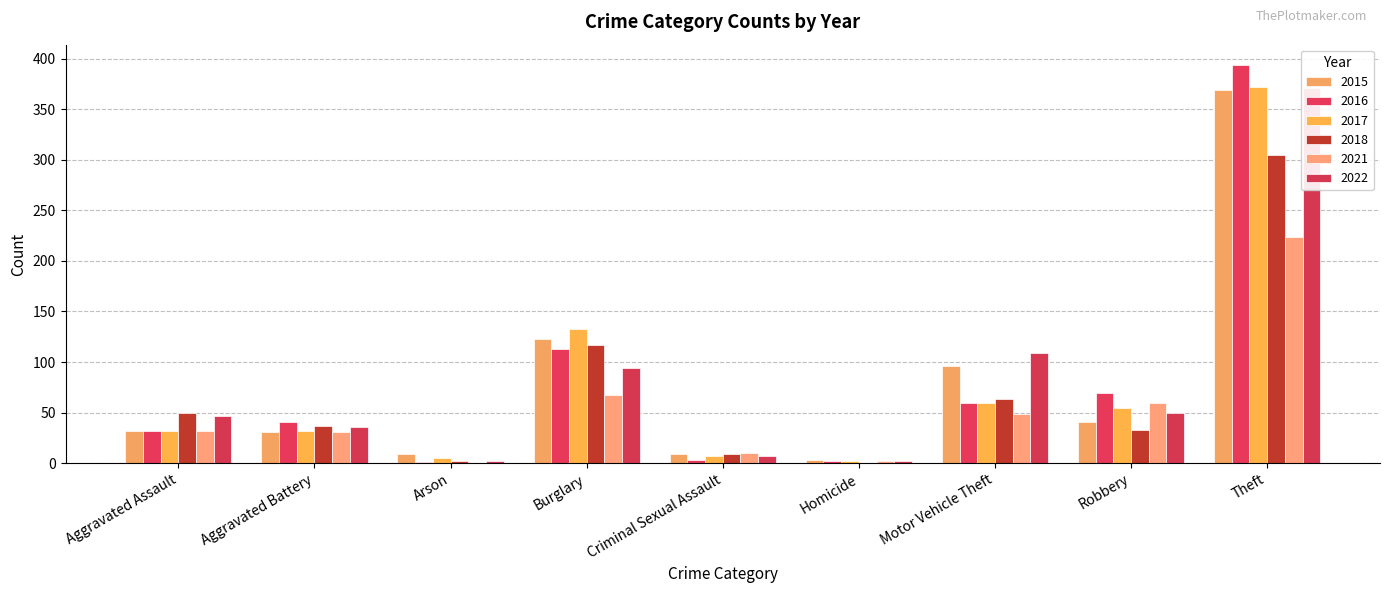

What is the value of the 2022 bar at the 2nd from the left?

36